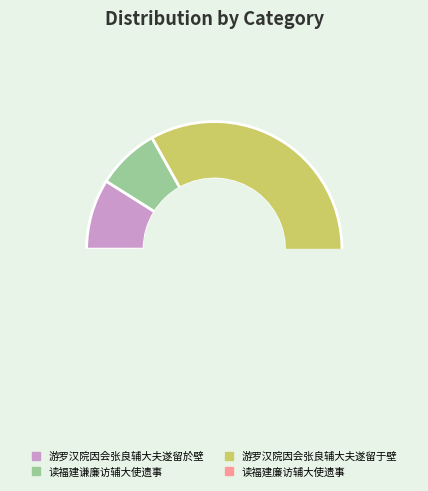

Count the number of slices in the pie.

4